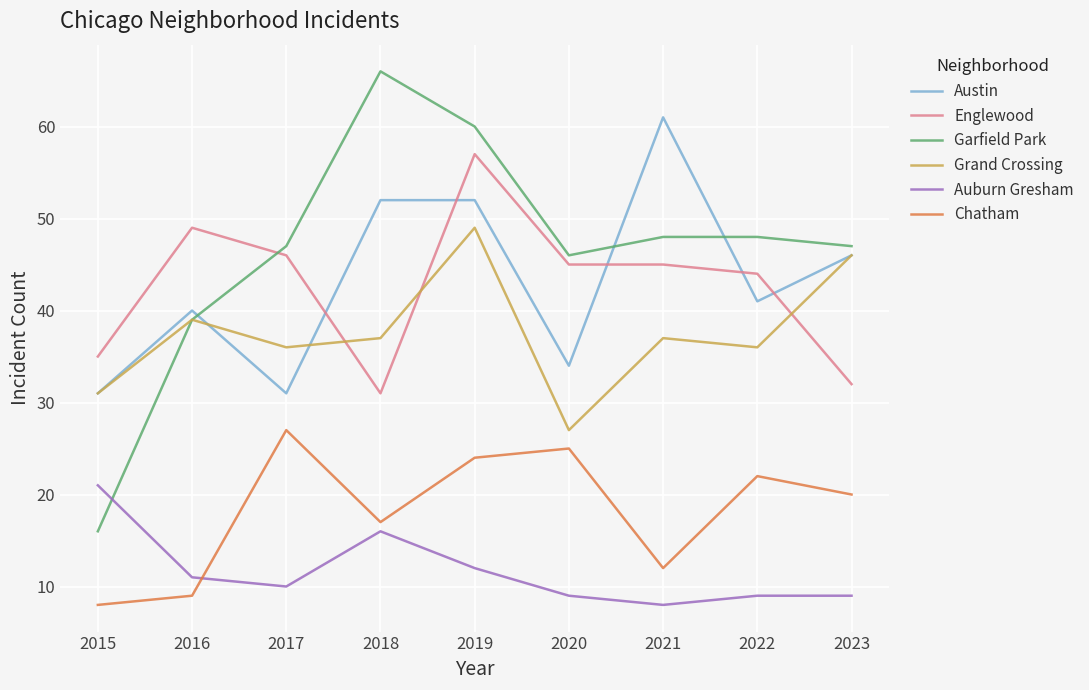

Reading right to left, what are all the values shown in this chart?

Austin: 46	41	61	34	52	52	31	40	31
Englewood: 32	44	45	45	57	31	46	49	35
Garfield Park: 47	48	48	46	60	66	47	39	16
Grand Crossing: 46	36	37	27	49	37	36	39	31
Auburn Gresham: 9	9	8	9	12	16	10	11	21
Chatham: 20	22	12	25	24	17	27	9	8